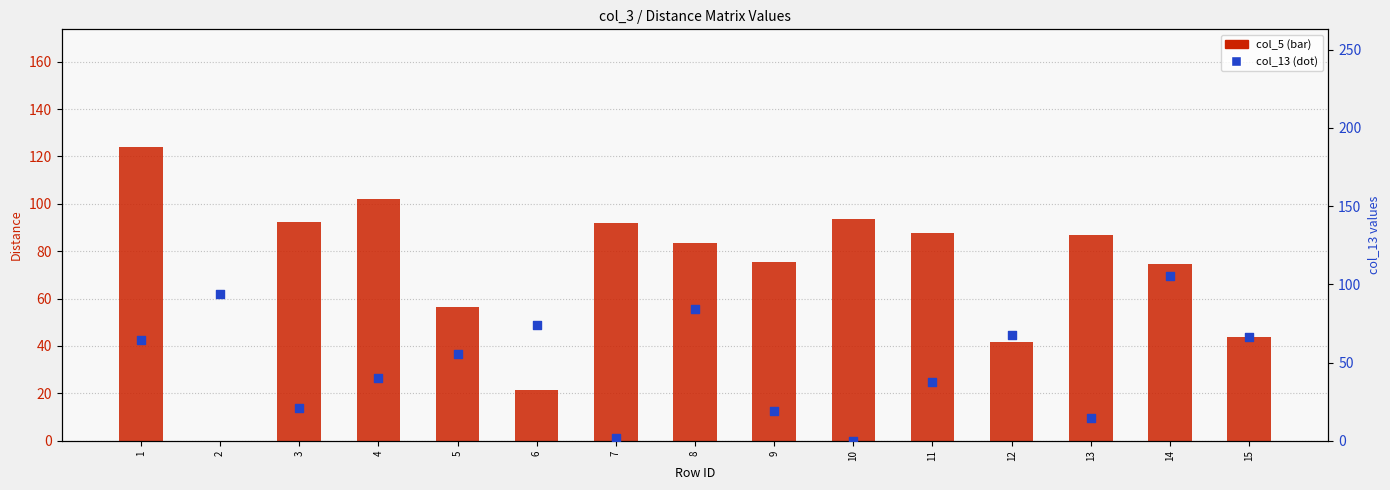

At which category is the sum across all series the highest?

1